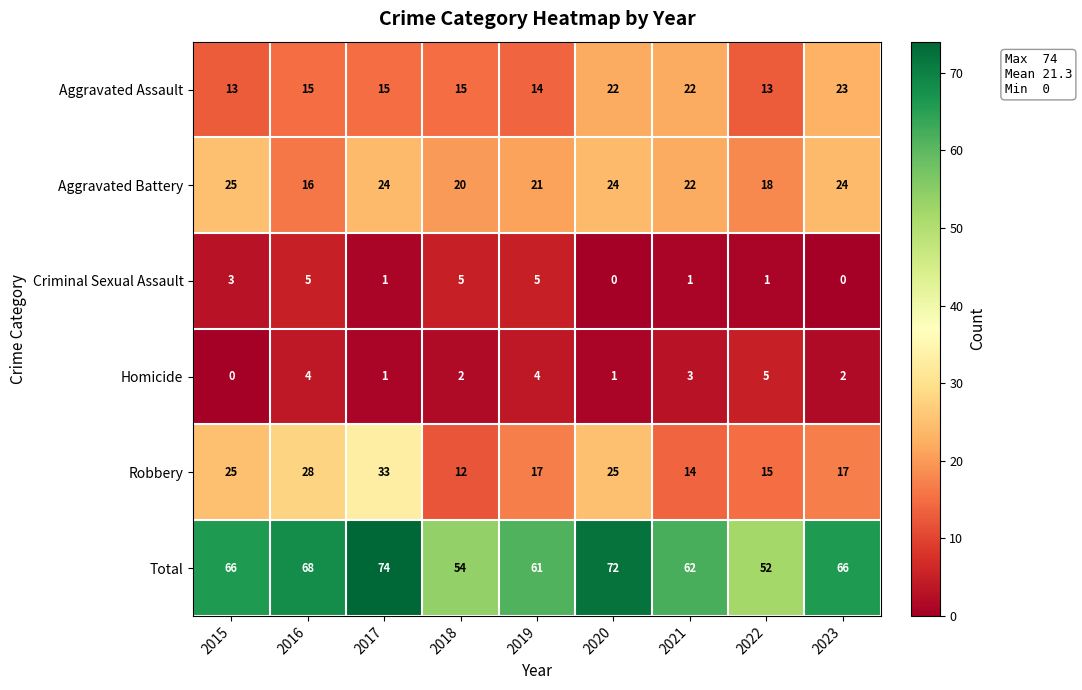

What is the spread (max minus min) of values at 2016?

64